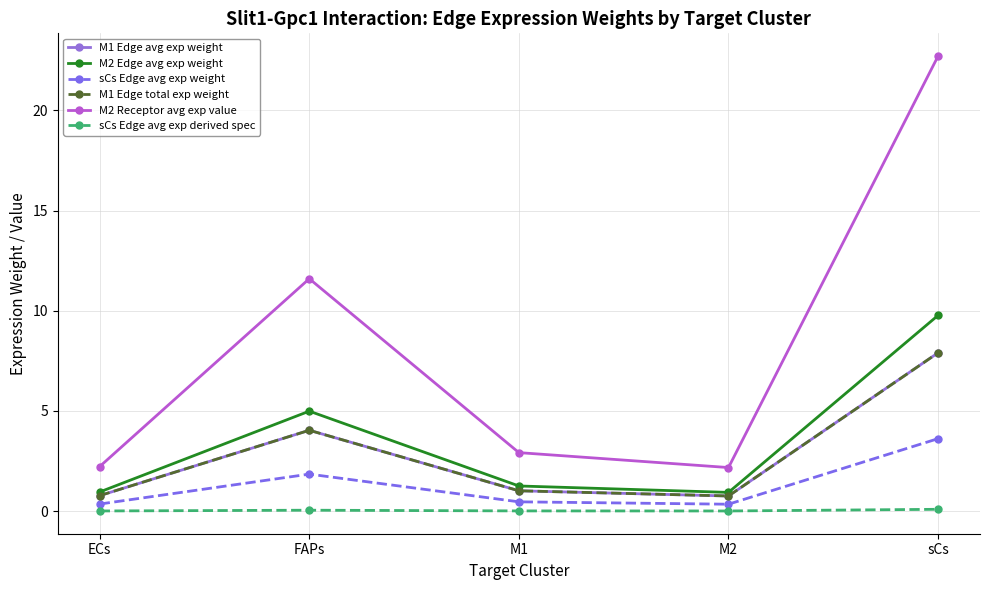

Which label corresponds to the smallest value in the chart?

M2